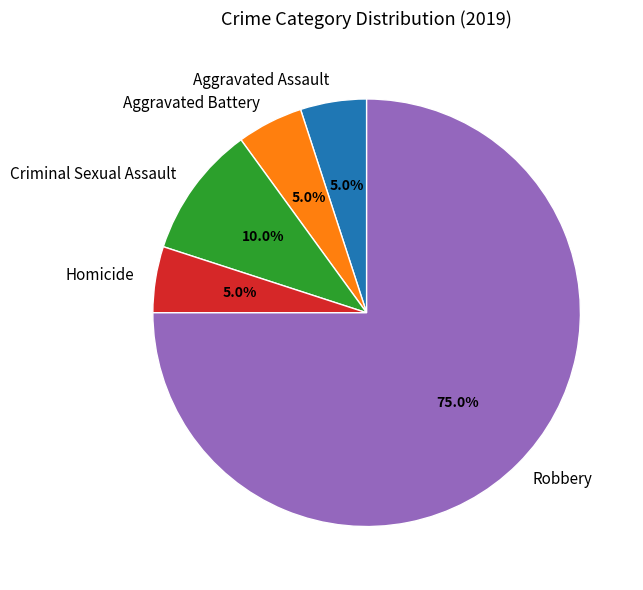

To the nearest percent, what is the difference between the Homicide and Criminal Sexual Assault slice percentages?

5%